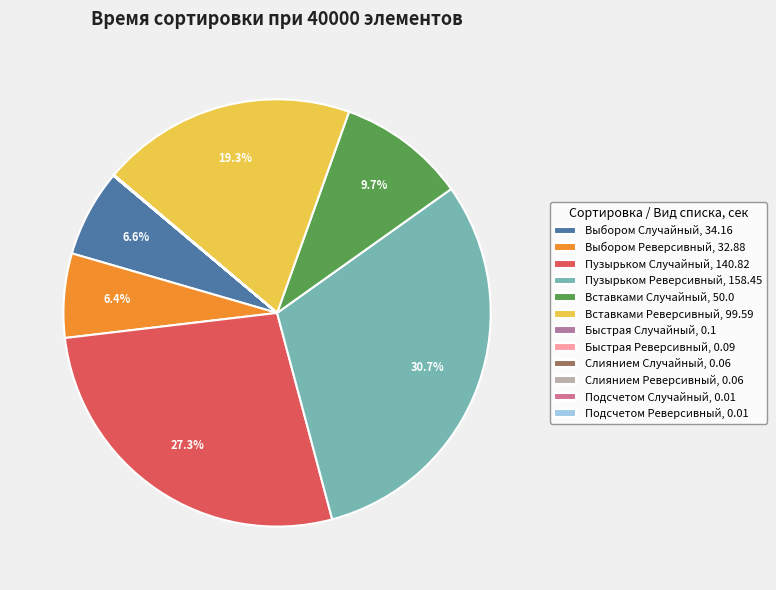

What is the smallest slice in the pie chart?

Подсчетом
Случайный